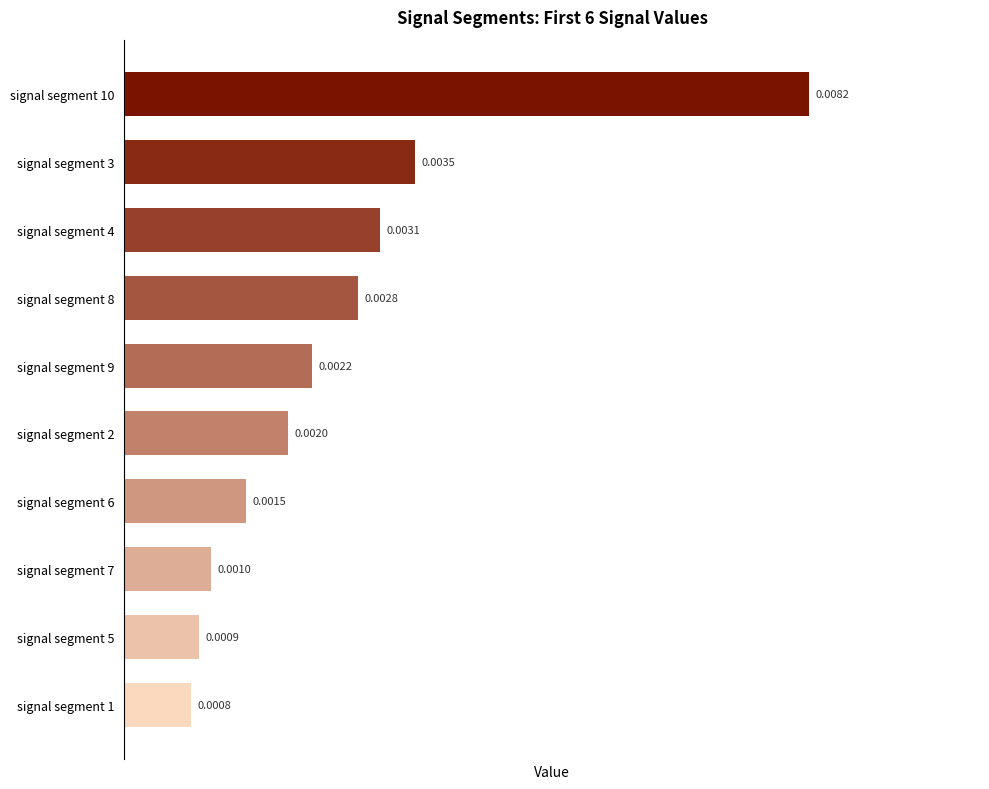

Where is the data nearest to the value 0?

signal segment 1